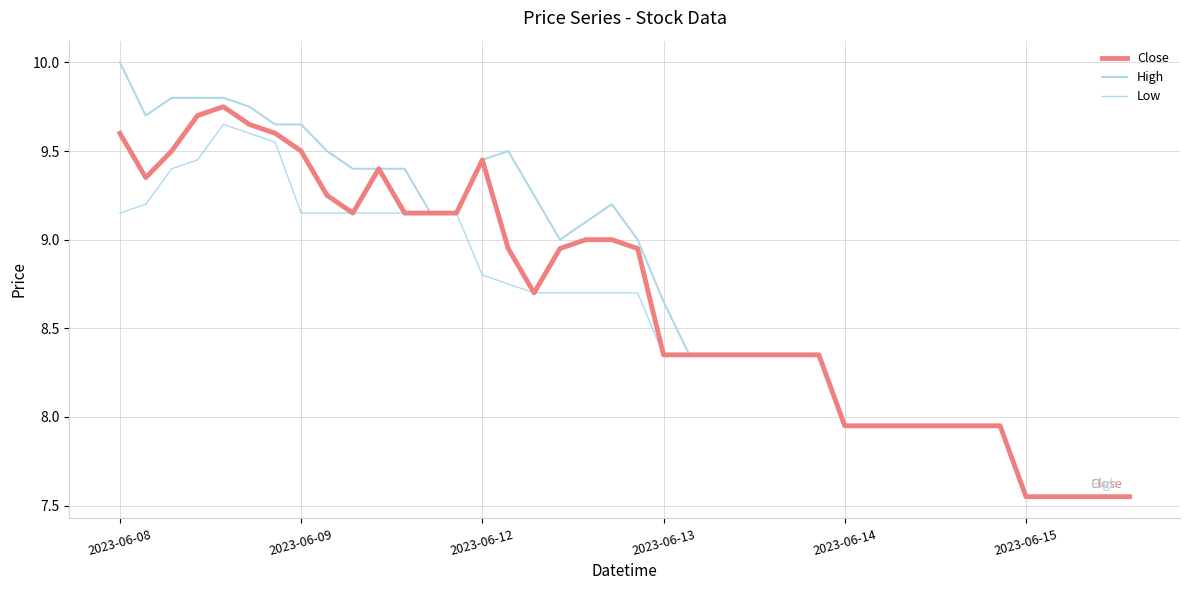

How many interior local peaks does the High series have?

2